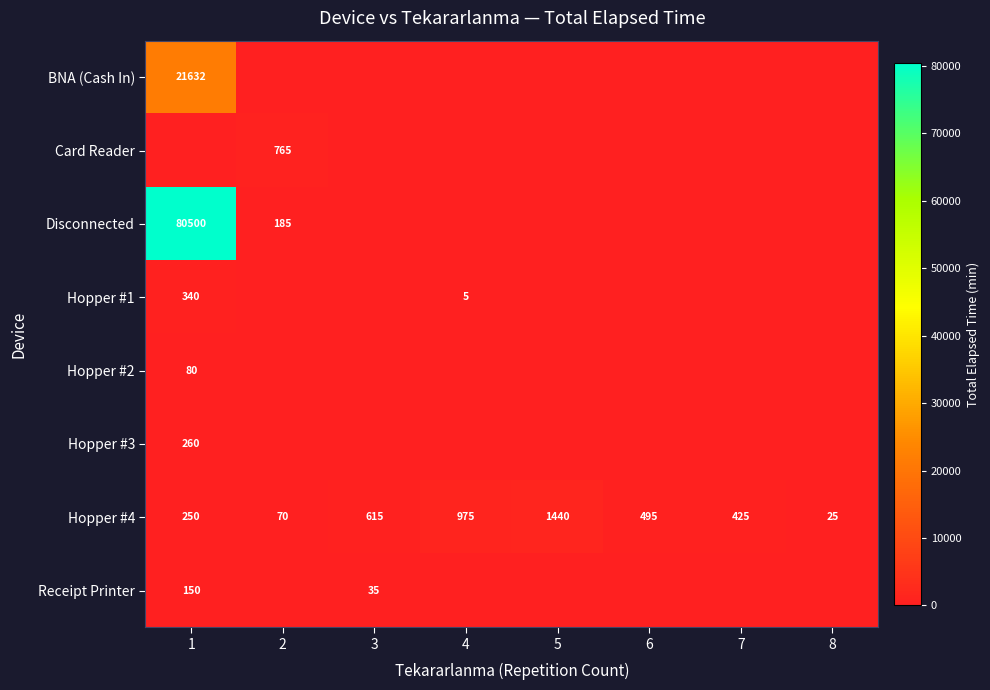

How many series are shown in this chart?

8